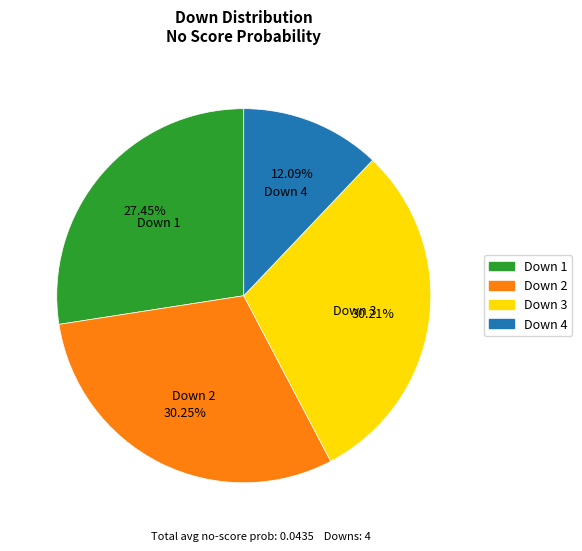

Does any single category account for the majority?

No